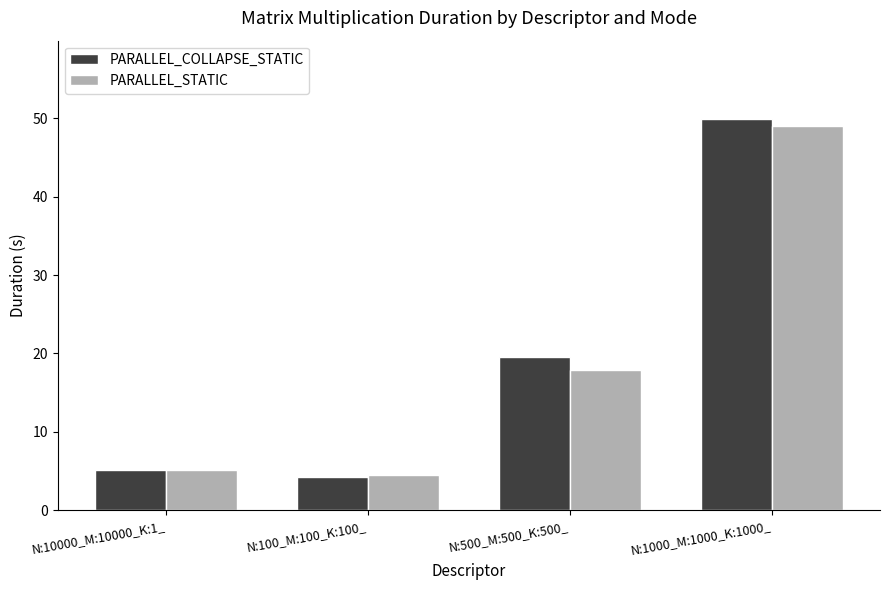

Is the value of PARALLEL_STATIC at N:10000_M:10000_K:1_ greater than the value of PARALLEL_COLLAPSE_STATIC at N:1000_M:1000_K:1000_?

No